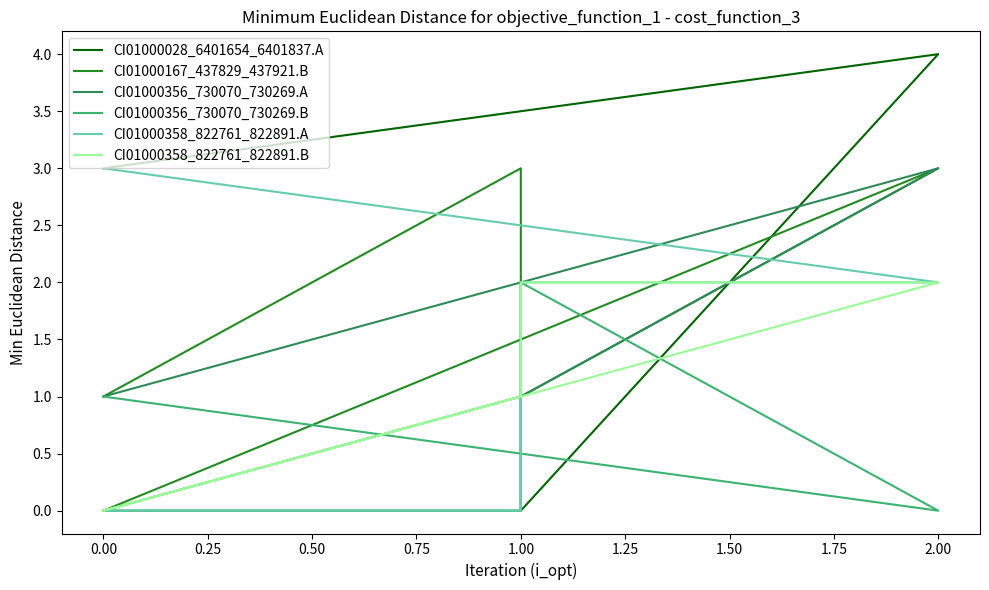

Which series changed the most between 1.00 and 0.00?

CI01000028_6401654_6401837.A